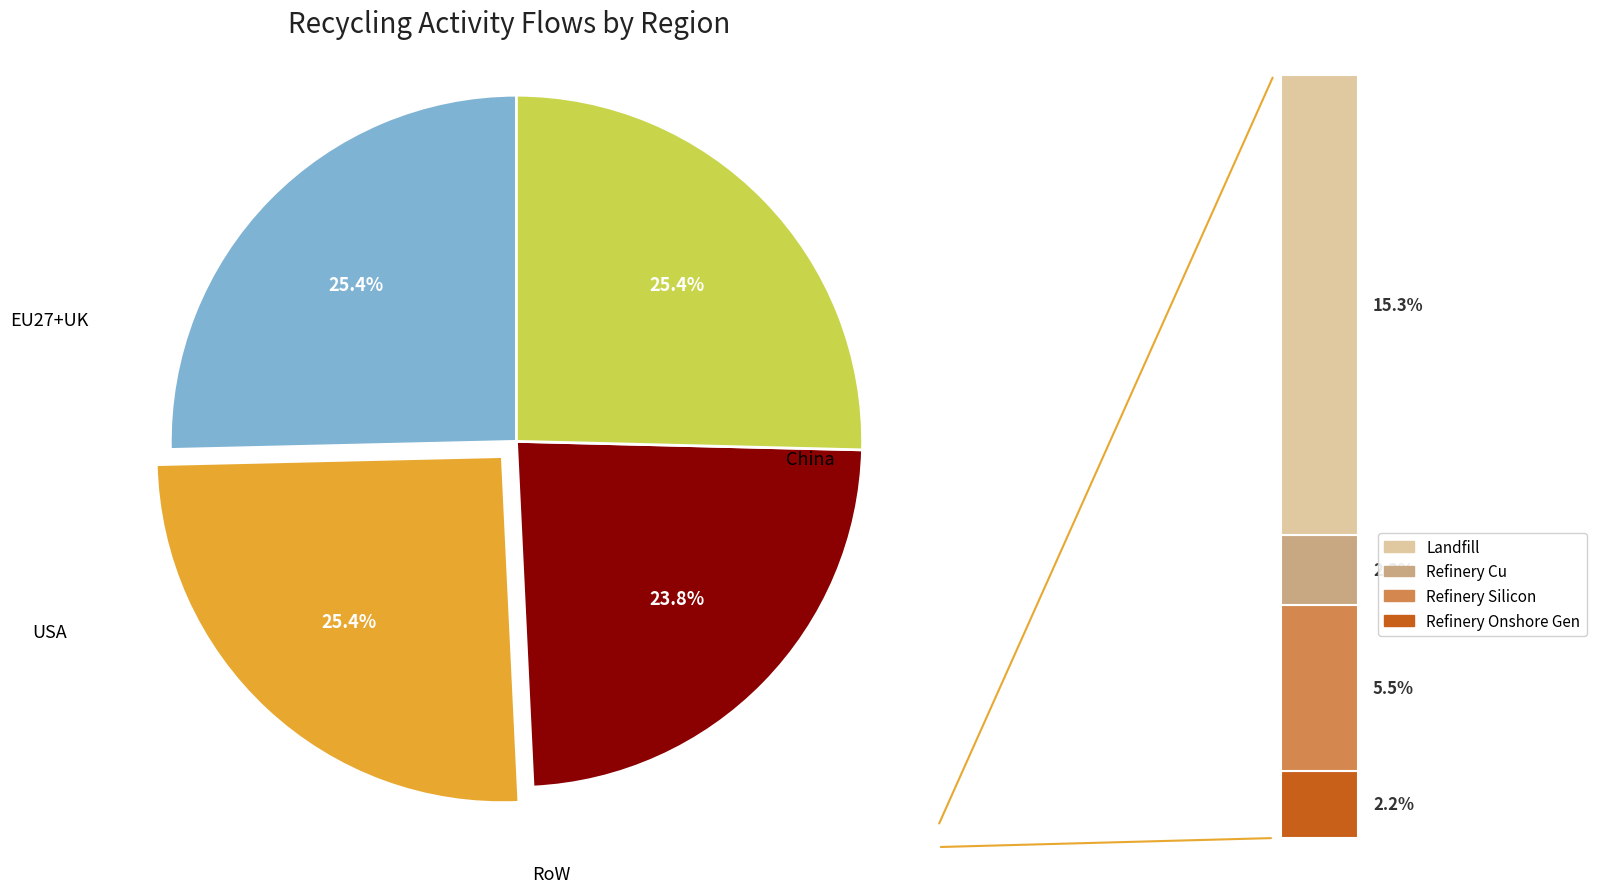

Does 8 account for over 50% of the chart?

No